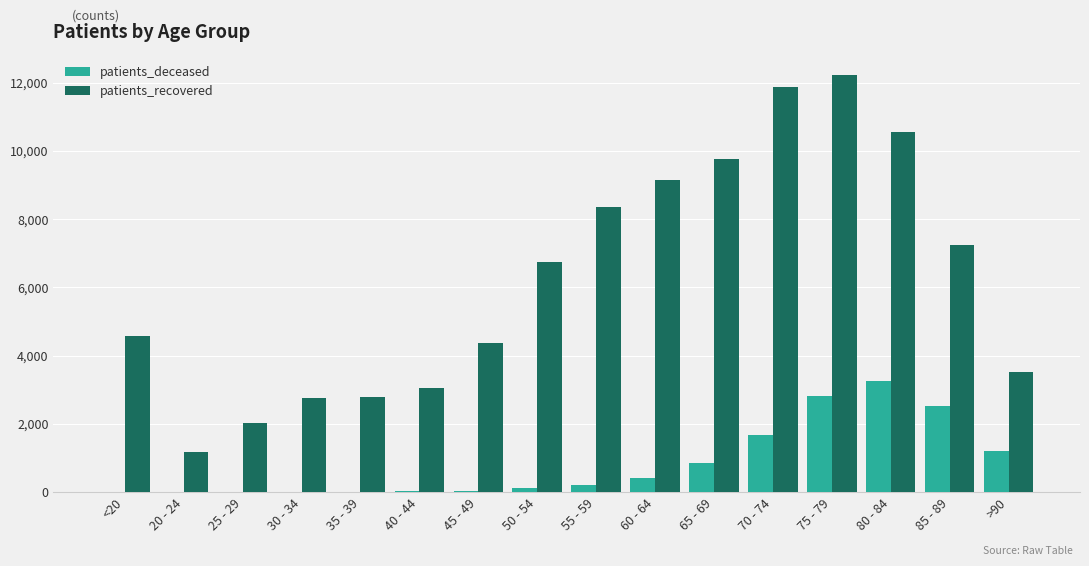

How many data points does each series have?

16